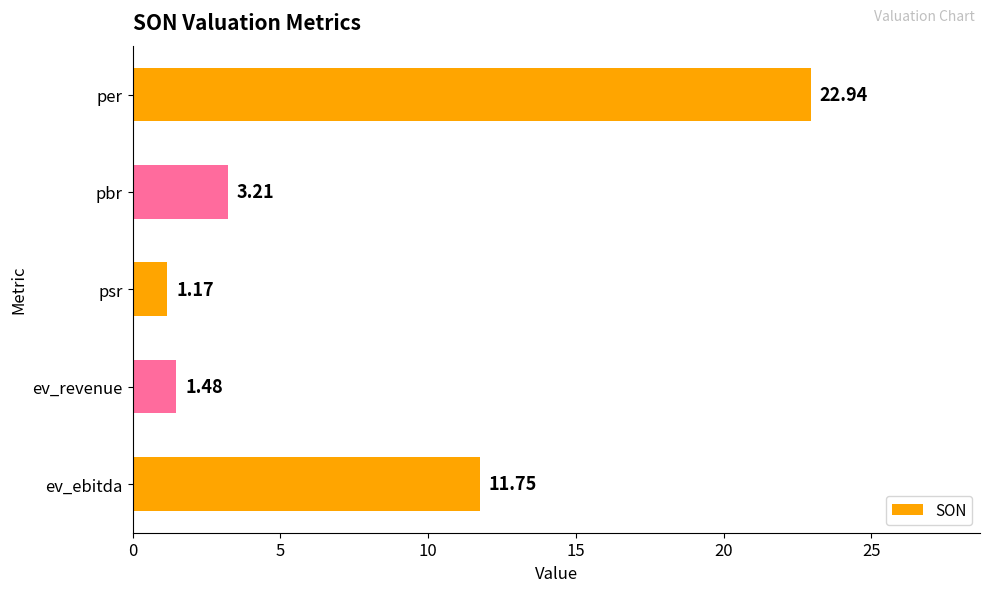

What is the difference between the maximum and minimum values?

21.8